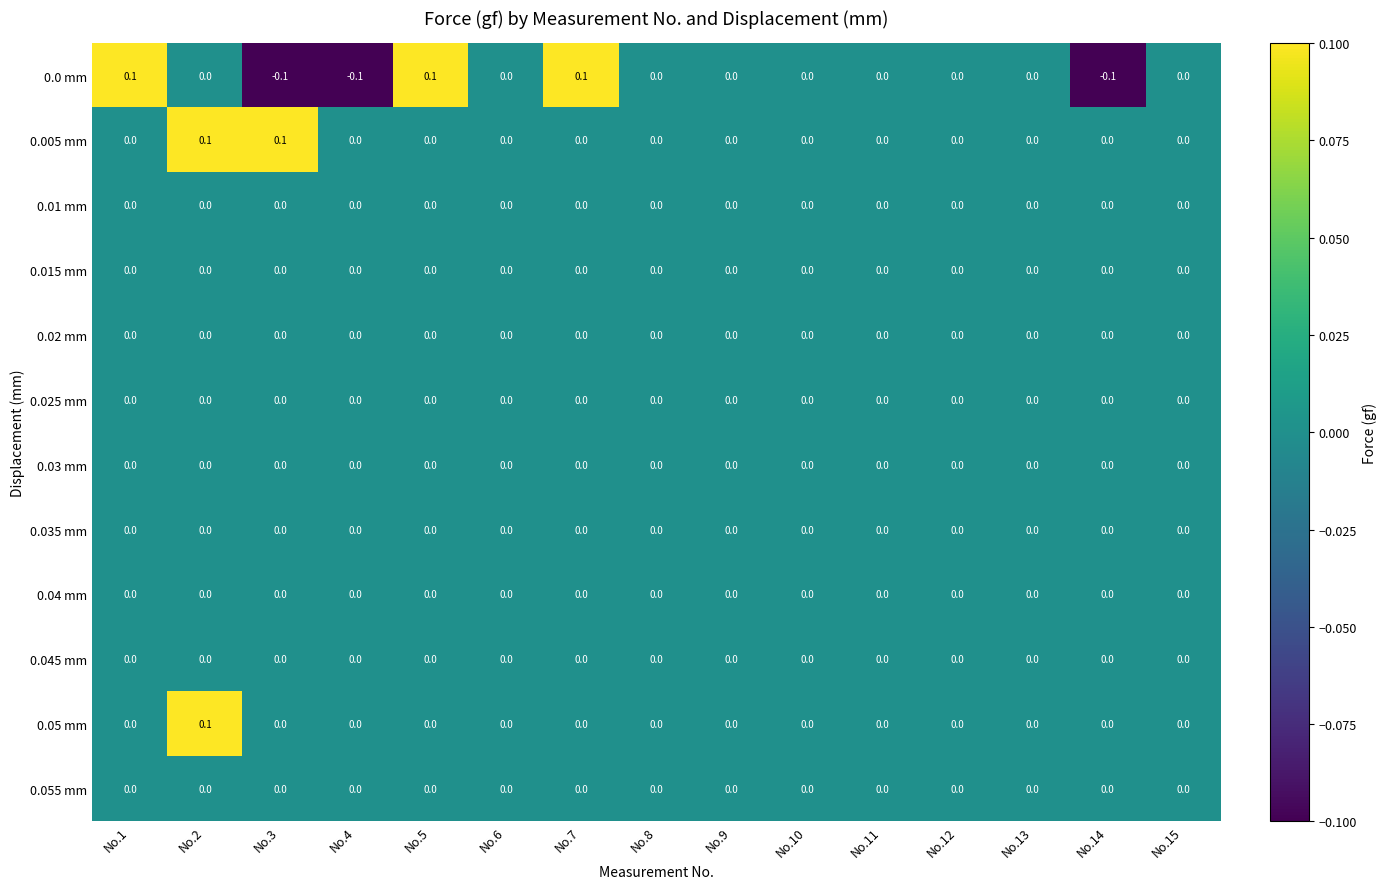

At which category is the sum across all series the highest?

No.2